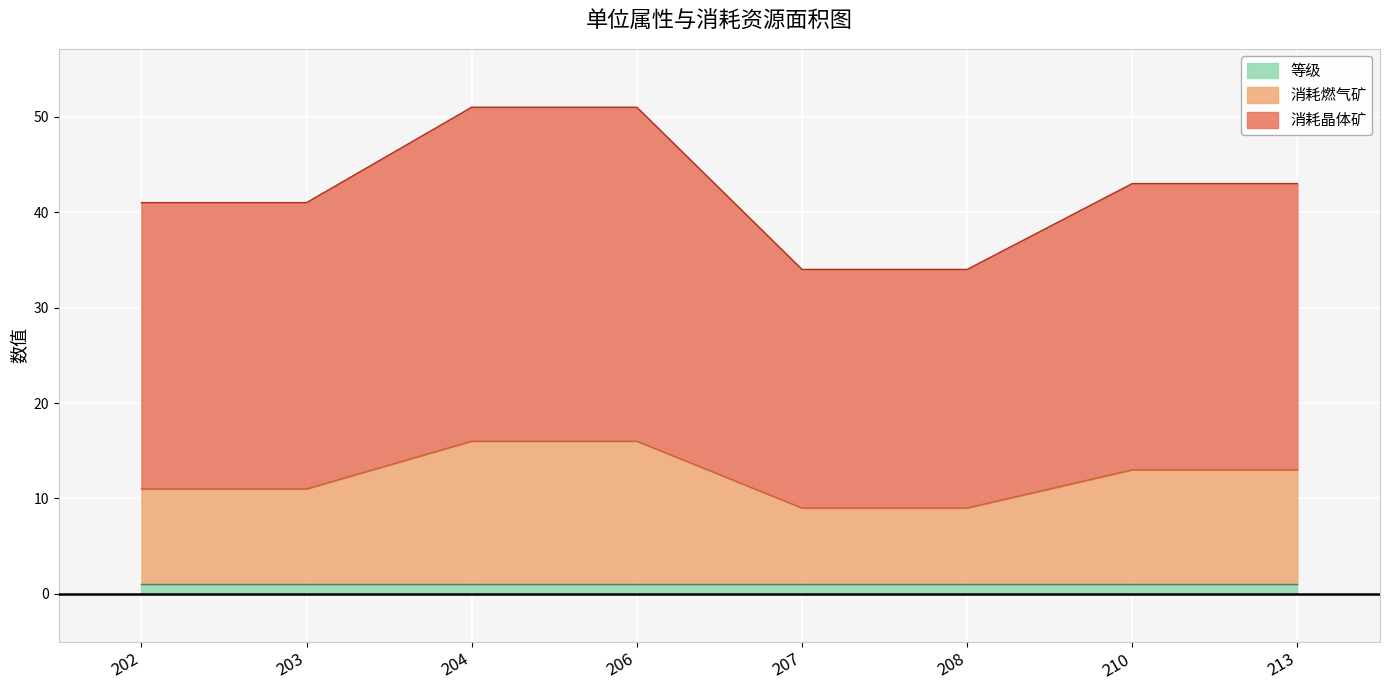

What is the value of the 消耗燃气矿 point at the 5th from the left?

9